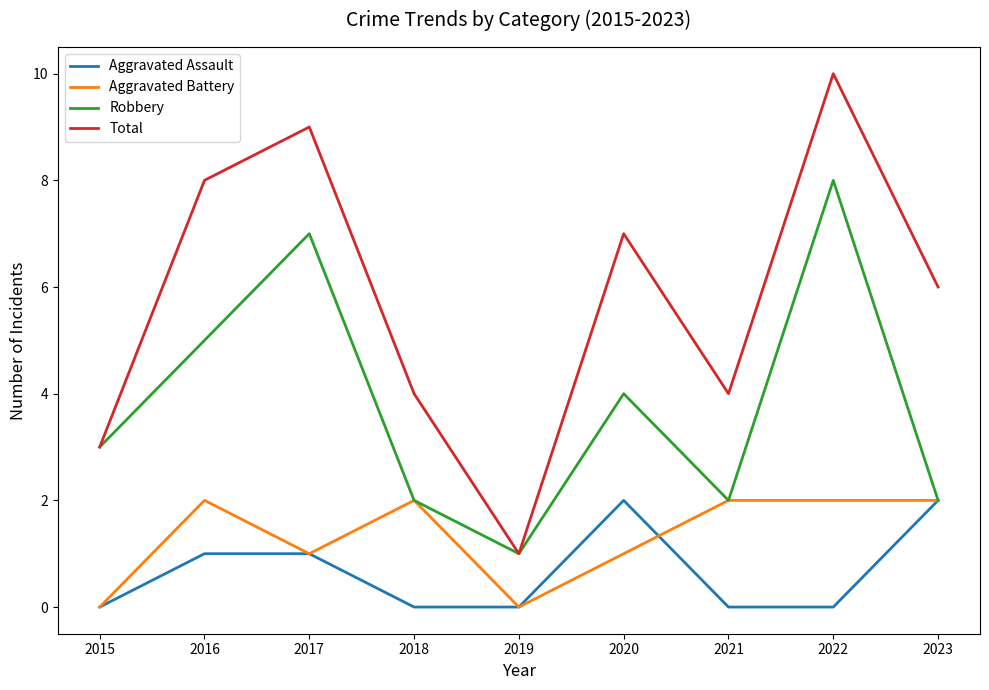

What is the highest value of the Aggravated Assault series?

2